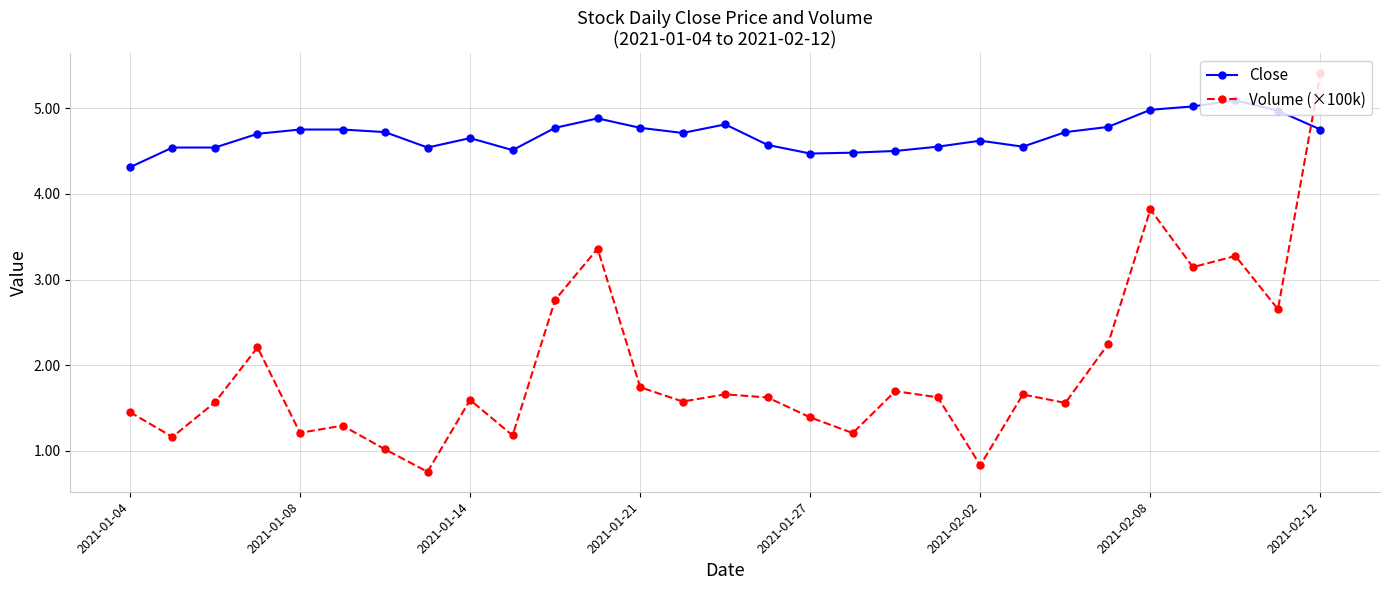

What are all the series names shown in the legend?

Close, Volume (×100k)